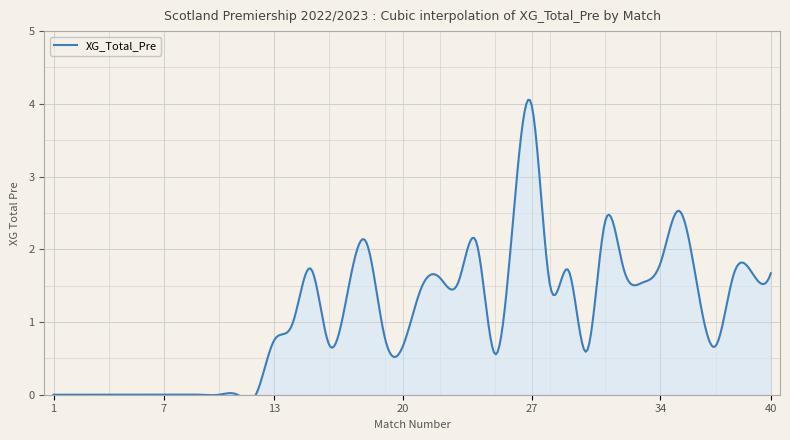

List the labels in order of value, smallest first.

1, 2, 3, 4, 5, 6, 7, 8, 9, 10, 11, 12, 25, 30, 20, 37, 16, 13, 19, 14, 17, 21, 28, 36, 23, 33, 22, 38, 39, 40, 29, 15, 32, 34, 24, 18, 31, 26, 35, 27